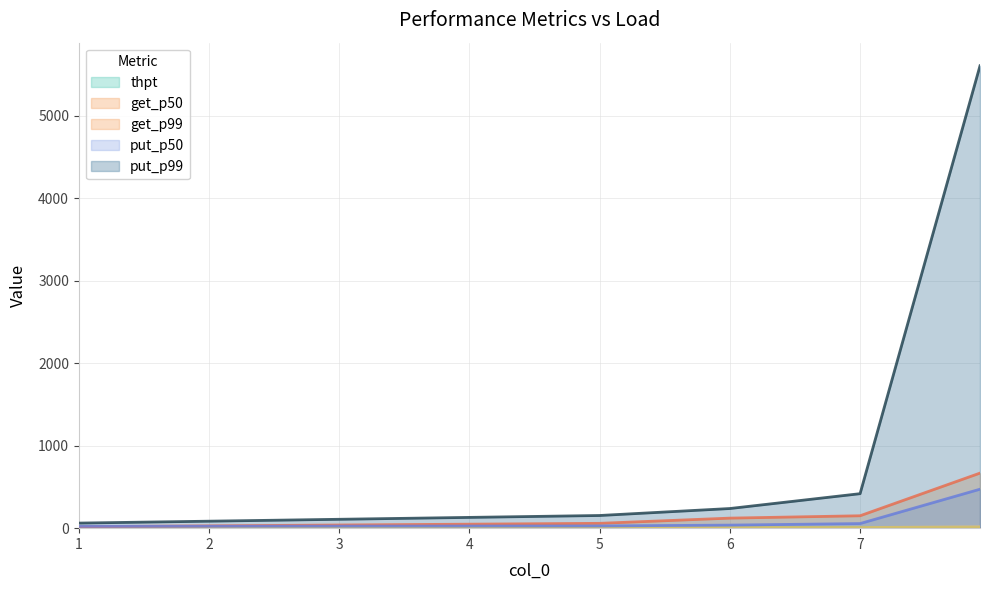

Rank the categories by thpt value from highest to lowest.

7.920965, 7.0, 6.0, 5.0, 1.0